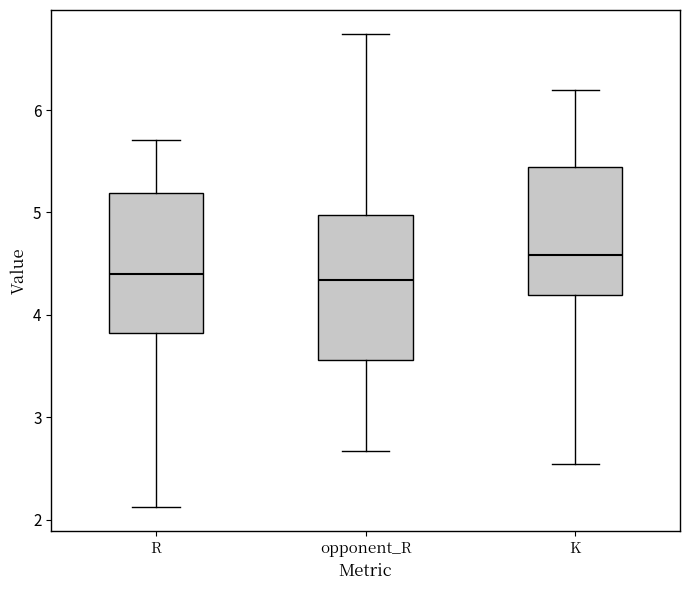

Reading left to right, read every box against the y-axis: the position of its median line, the range the box covers, and the ends of its whiskers. The values are not printed on the chart, so give them approximately, as read against the axis.

R: median 4.4, box 3.8 to 5.2, whiskers 2.1 to 5.7
opponent_R: median 4.3, box 3.6 to 5.0, whiskers 2.7 to 6.7
K: median 4.6, box 4.2 to 5.4, whiskers 2.5 to 6.2